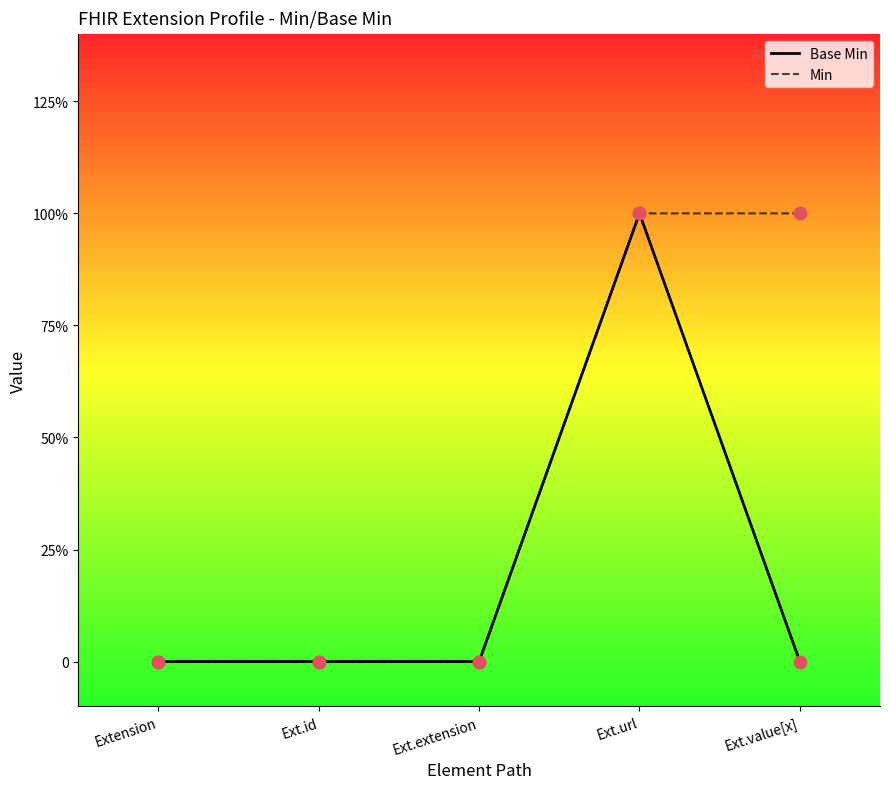

What is the total value across all series at Ext.url?

2